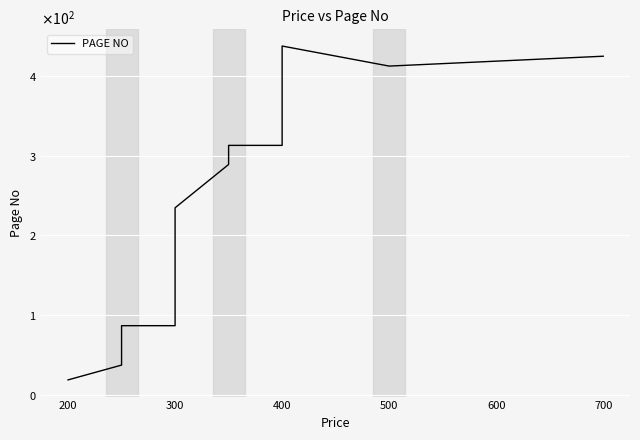

Between 600 and 200, which is larger?

600